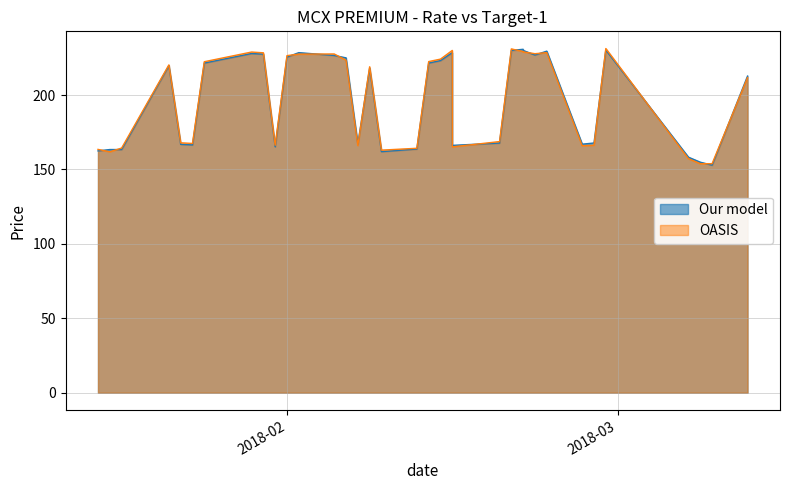

Is it true that TARGET-1 equals 52.1 at 2018-02-26?

False